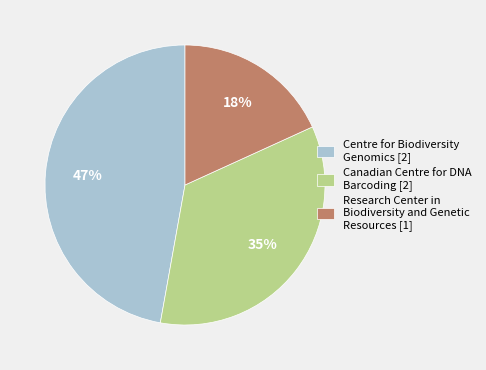

Is there a majority slice in this chart?

No